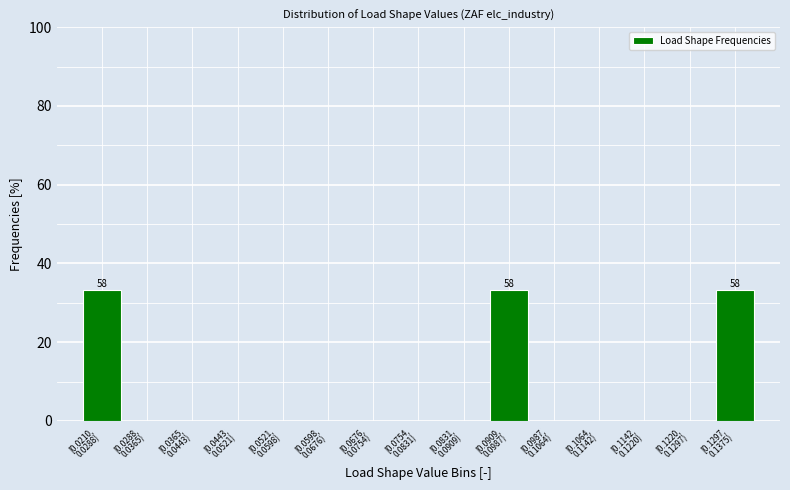

What is the greatest value displayed?

33.3